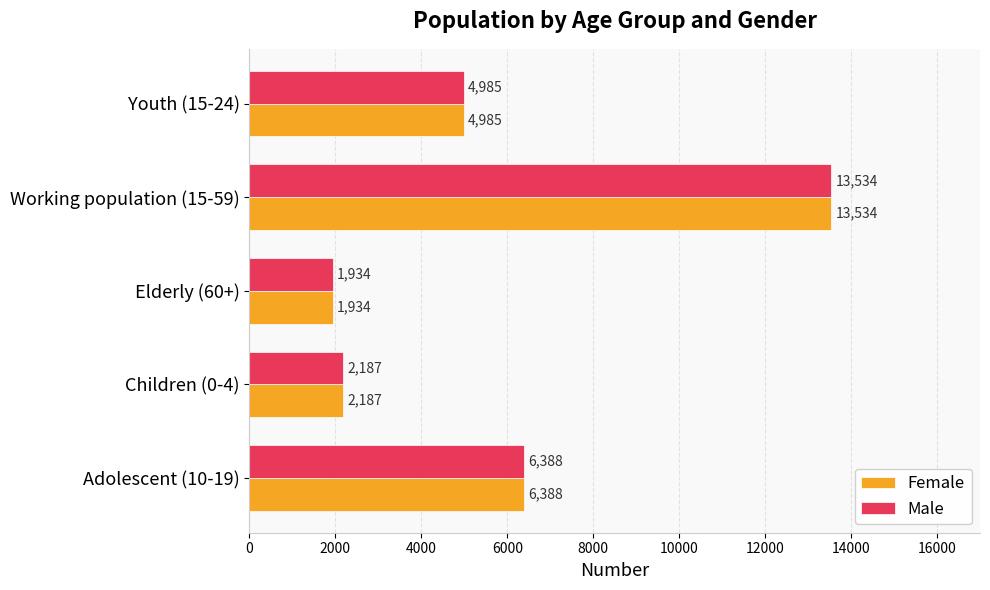

What is the minimum value shown in the chart?

1934